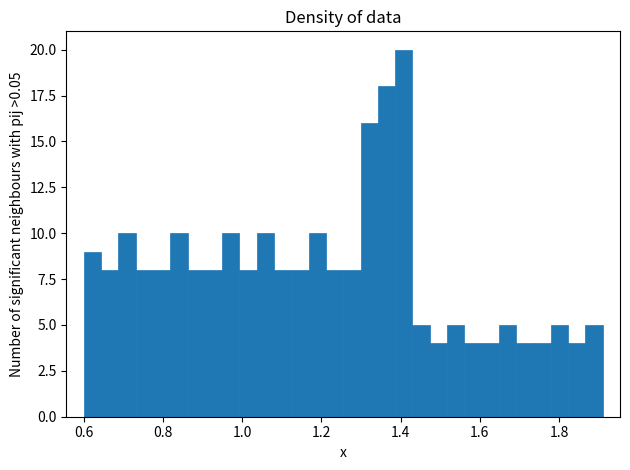

Read against the x-axis, roughly where is the centre of the tallest bar?

1.40